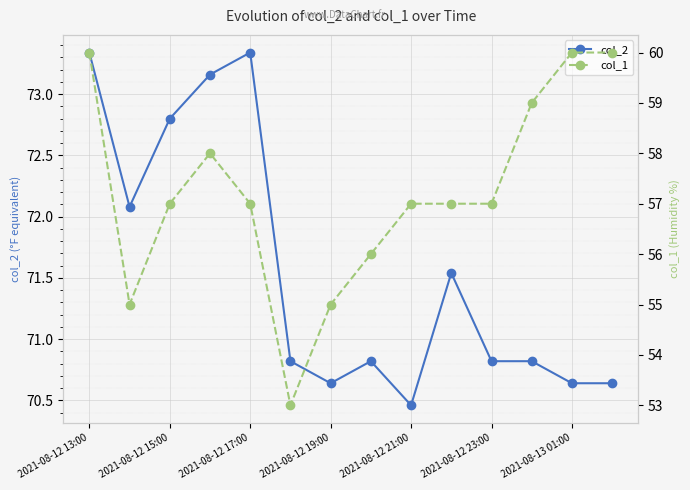

At which category is the sum across all series the highest?

2021-08-12 13:00